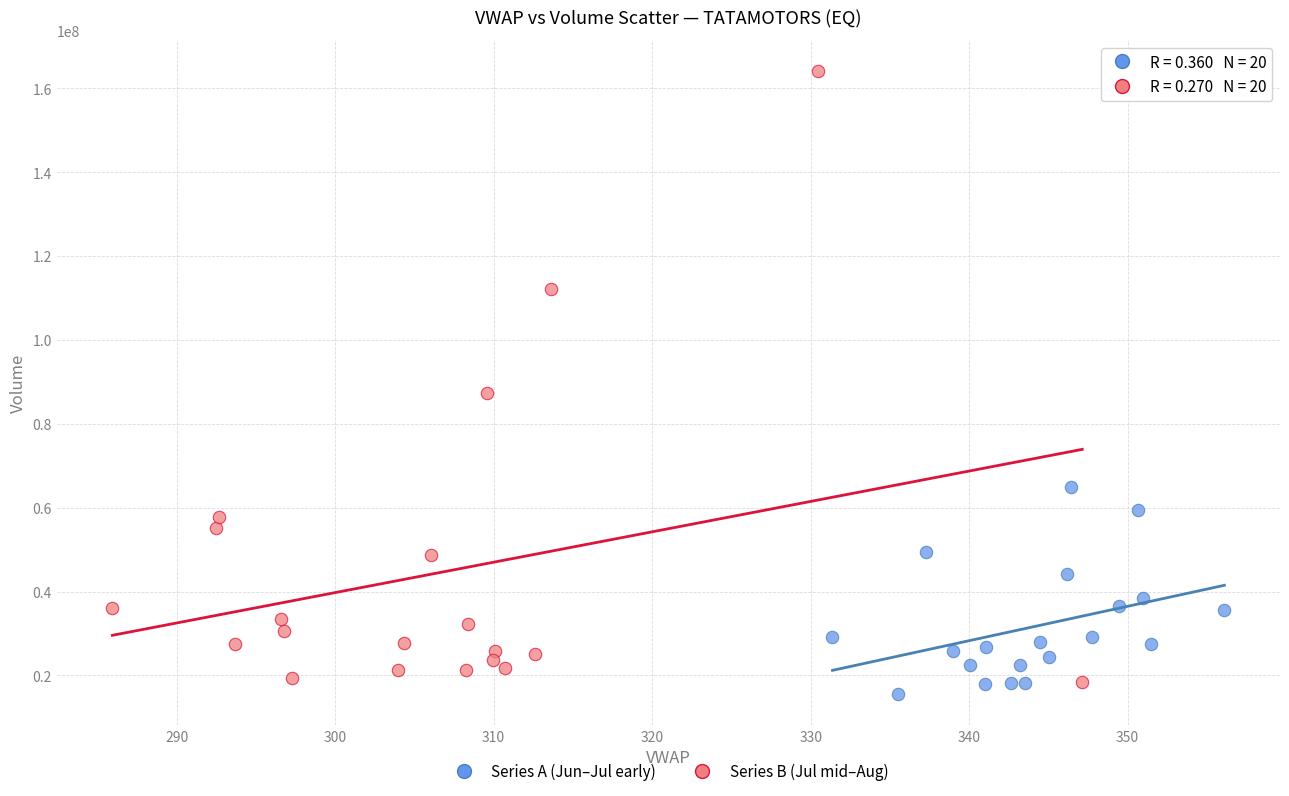

Which series has the largest Y range (max minus min)?

Series B (Jul mid–Aug)